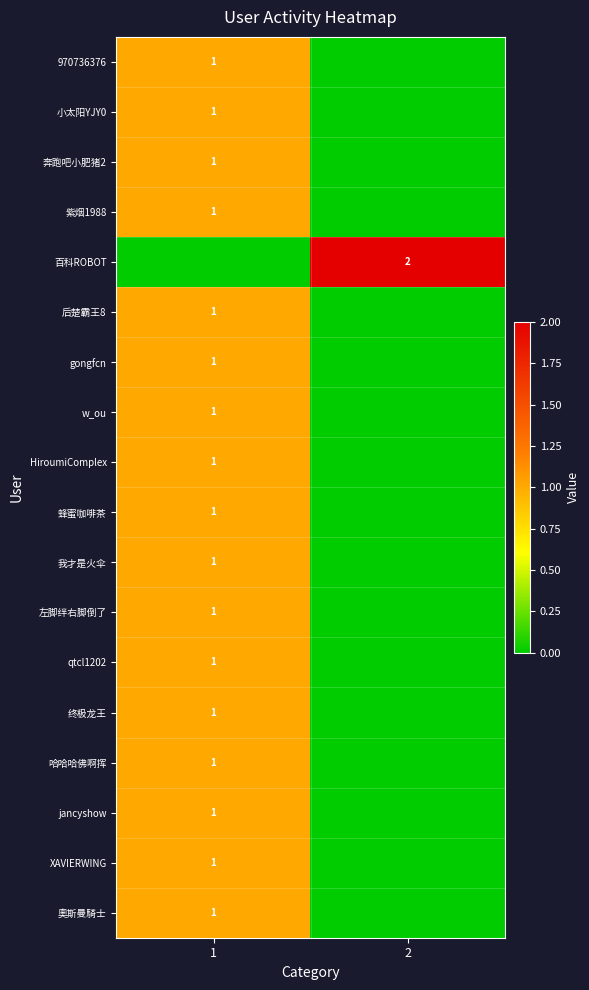

Is it true that 紫烟1988 equals 1 at 1?

True